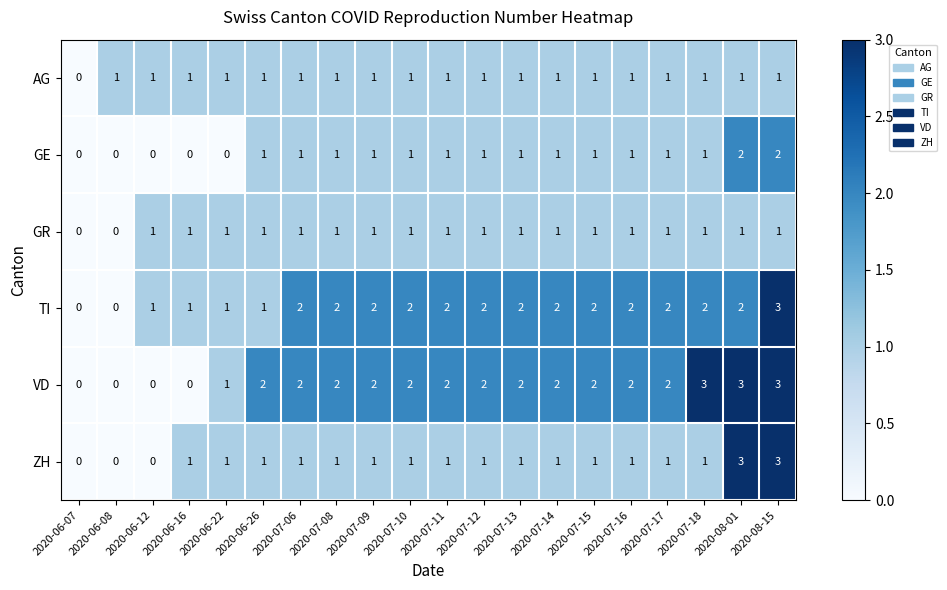

Which series has the largest total across all categories?

VD